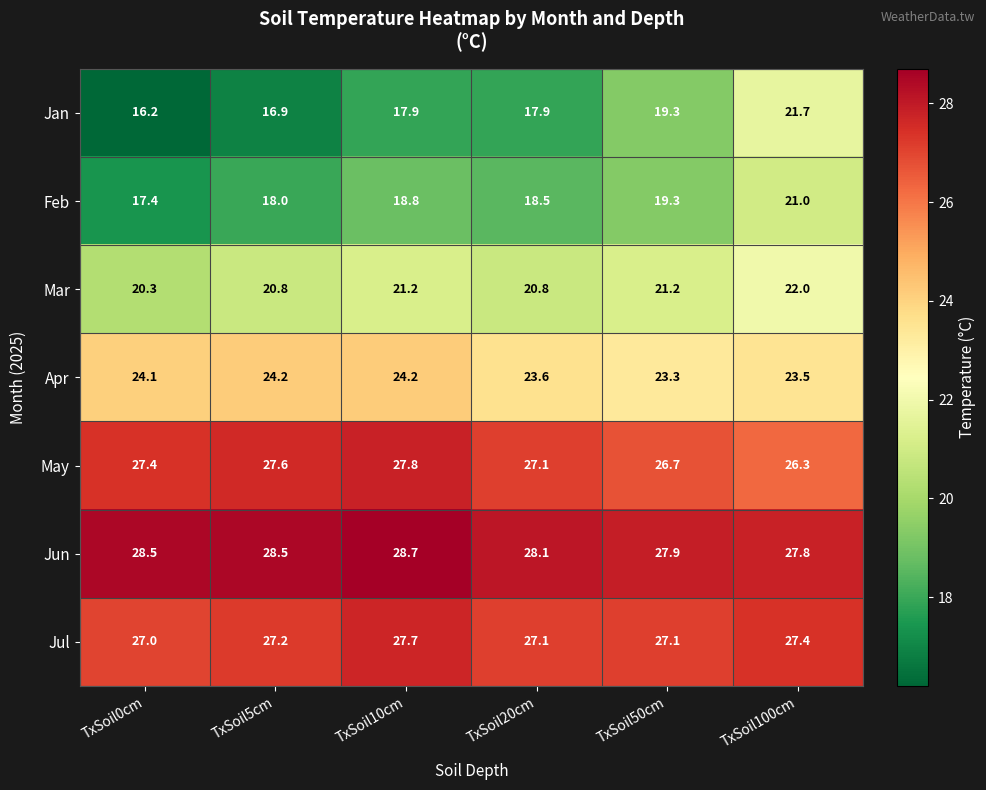

The value of Jan at TxSoil20cm is 6.7. True or false?

False